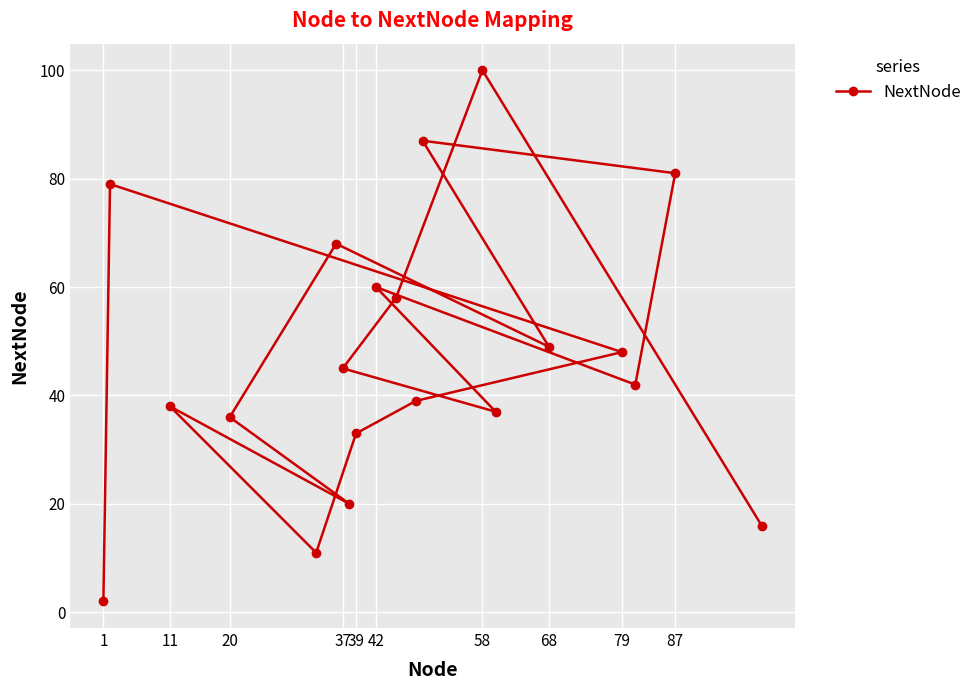

Reading left to right, list all the values displayed in this chart.

2	79	38	36	11	68	45	20	33	60	58	39	87	100	37	49	48	42	81	16